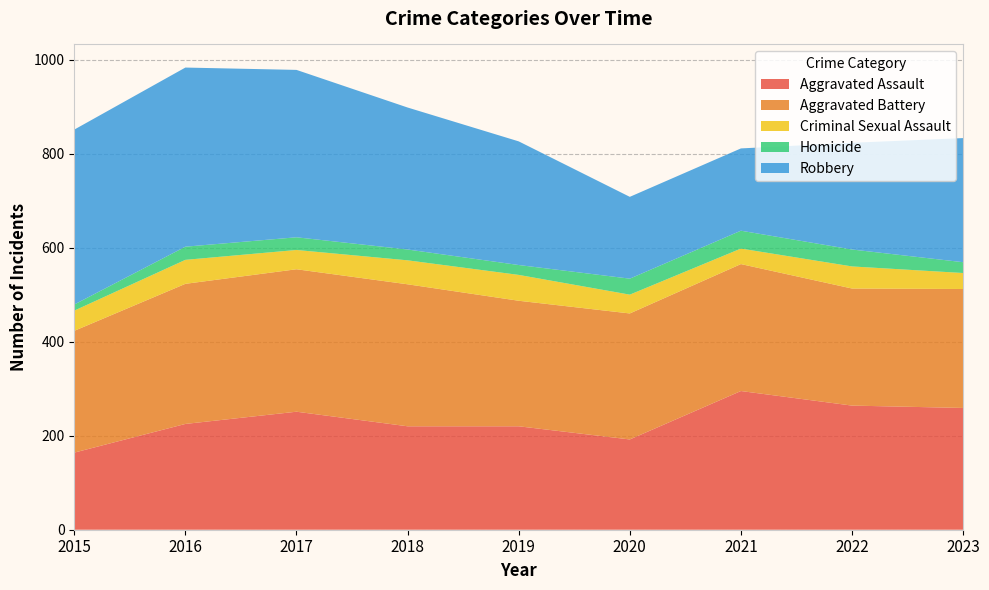

Reading left to right, extract all data points from this chart.

Aggravated Assault: 164	225	251	220	220	192	295	264	259
Aggravated Battery: 259	298	303	302	267	268	270	249	253
Criminal Sexual Assault: 43	51	41	51	55	40	33	47	34
Homicide: 13	28	27	23	21	34	38	36	23
Robbery: 372	381	356	302	263	174	175	227	264